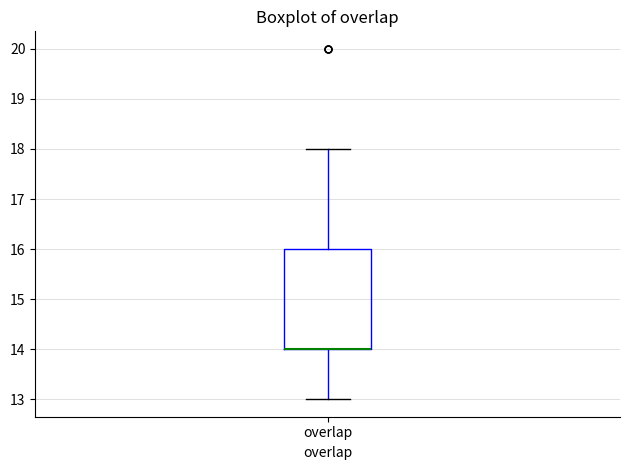

Where is the lower edge of the box for overlap on the y-axis? The values are not printed on the chart, so give them approximately, as read against the axis.

14